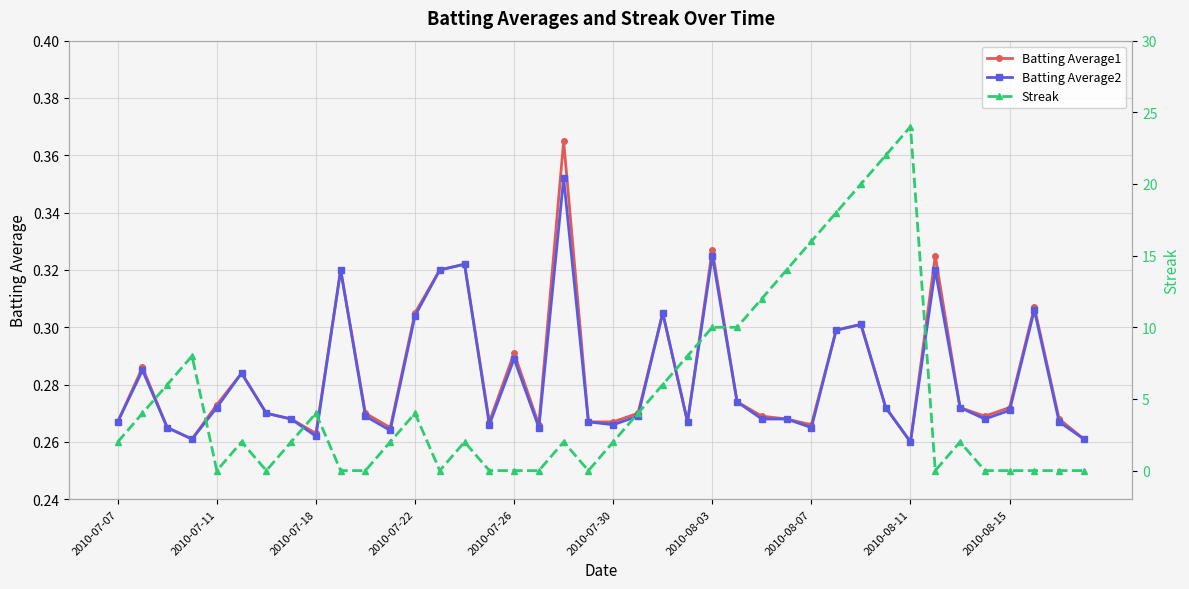

Count the number of data series in this chart.

3